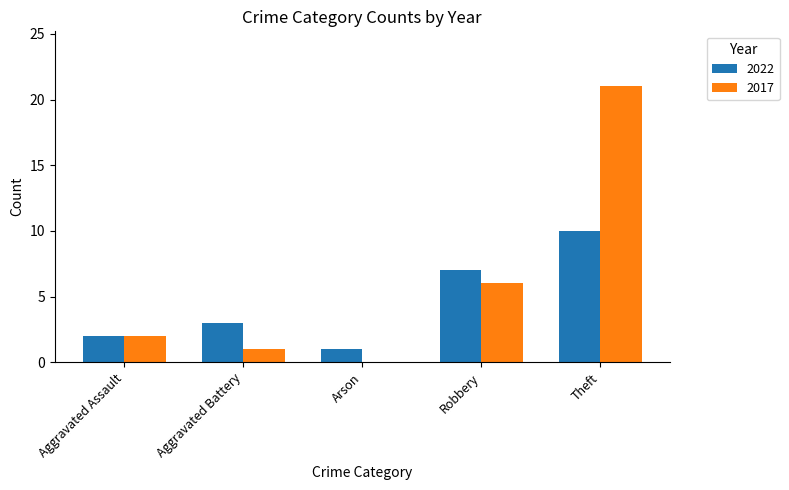

Count the number of data series in this chart.

2